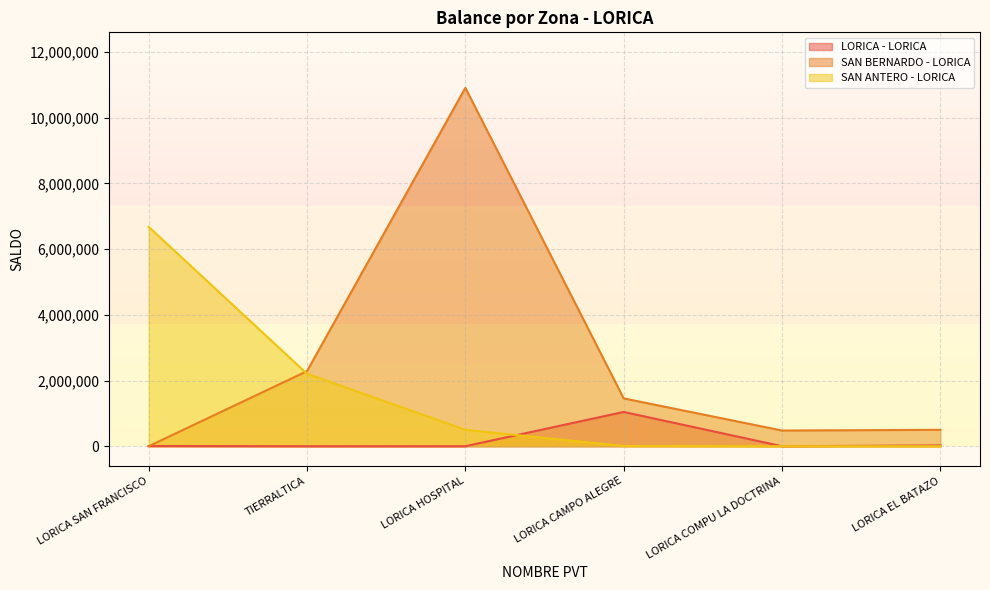

Which series ends up on top after the final intersection of SAN ANTERO - LORICA and SAN BERNARDO - LORICA?

SAN BERNARDO - LORICA